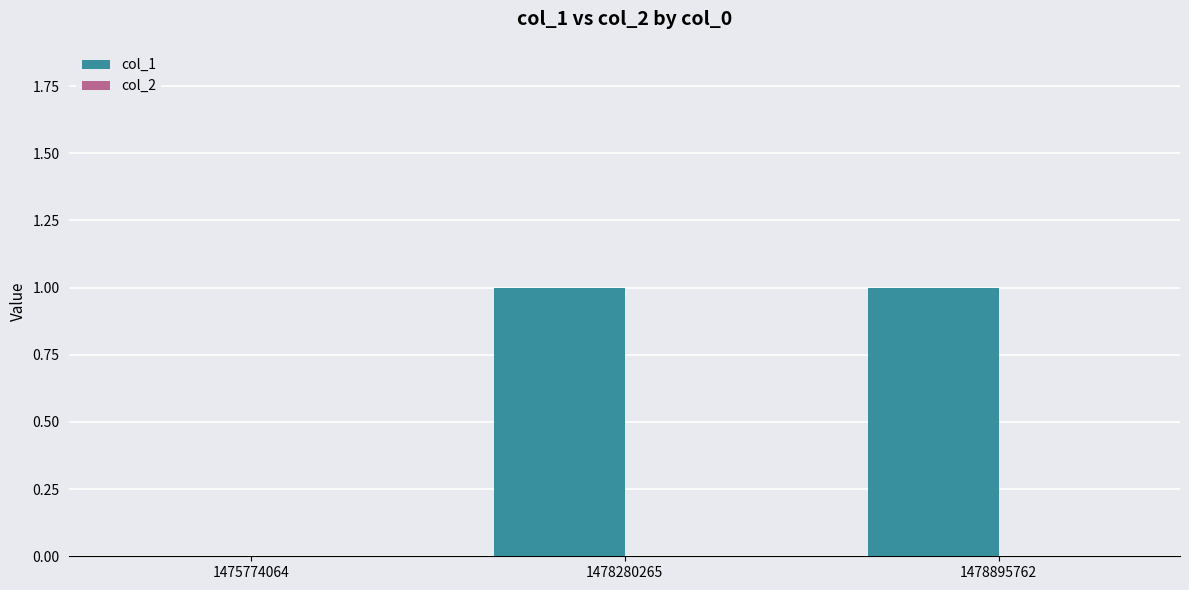

What is the ratio of the value at 1478895762 to the value at 1478280265?

1.0